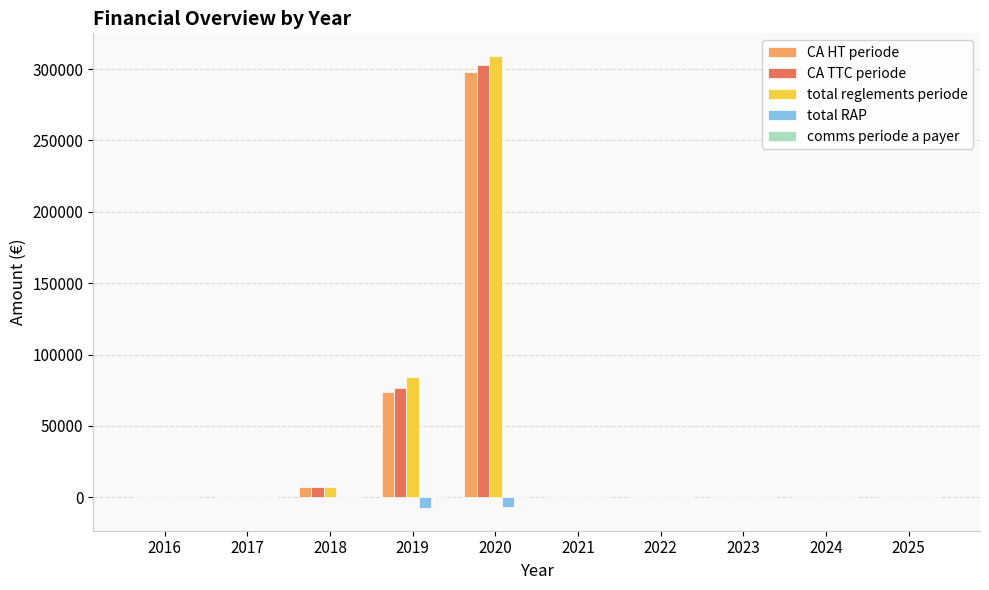

What is the sum of all total RAP values?

-14154.2